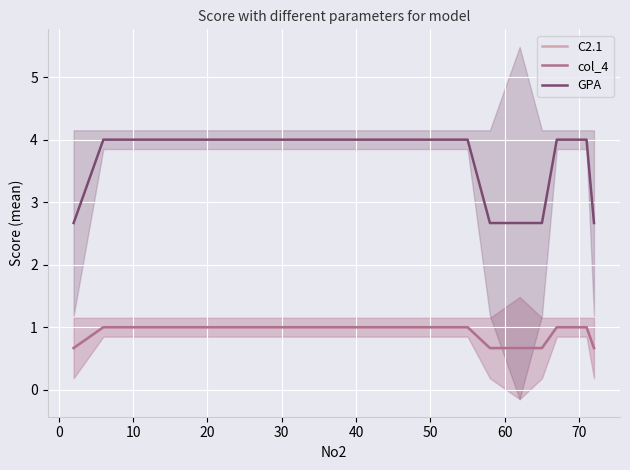

What is the average value of the C2.1 series?

0.9